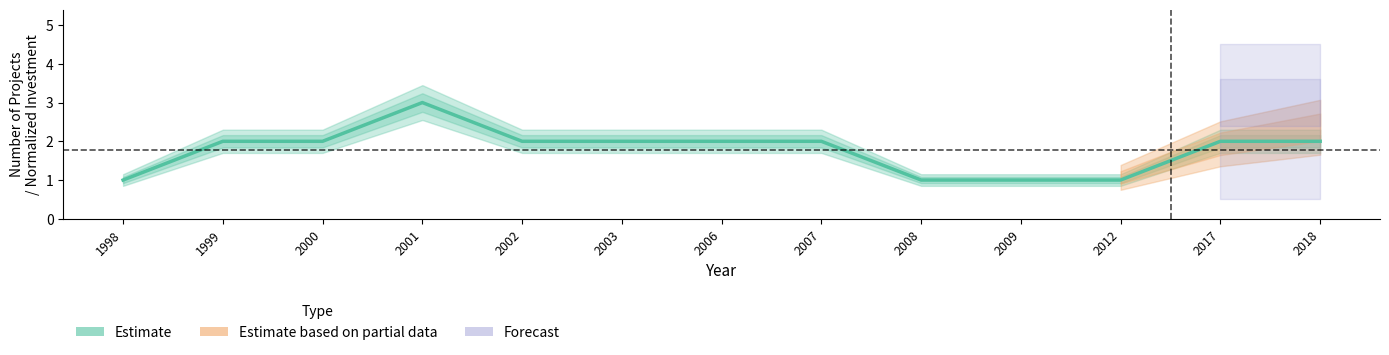

Rank the categories by value from lowest to highest.

1998, 2008, 2009, 2012, 1999, 2000, 2002, 2003, 2006, 2007, 2017, 2018, 2001